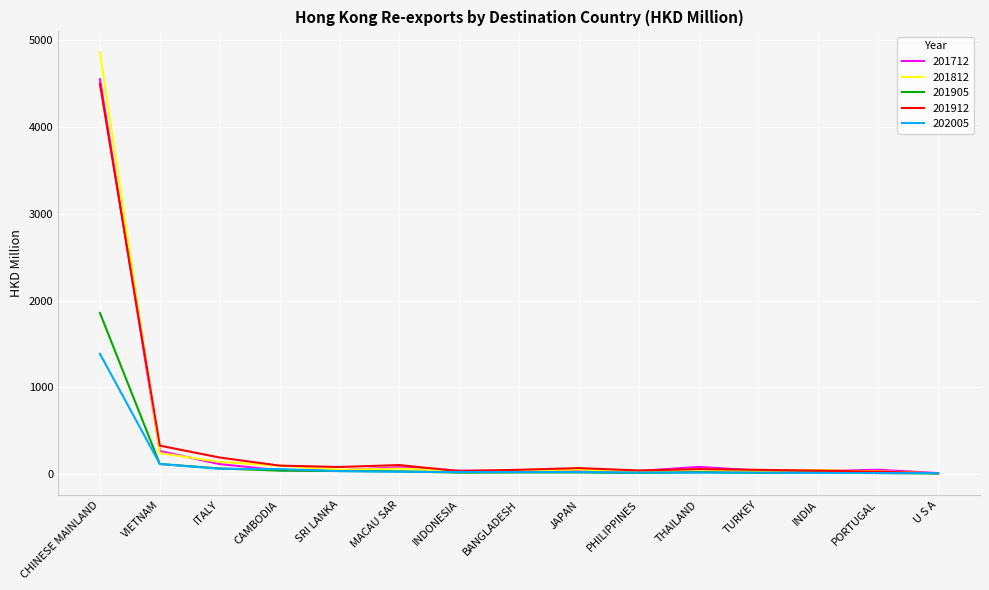

What is the highest value of the 201712 series?

4550.3